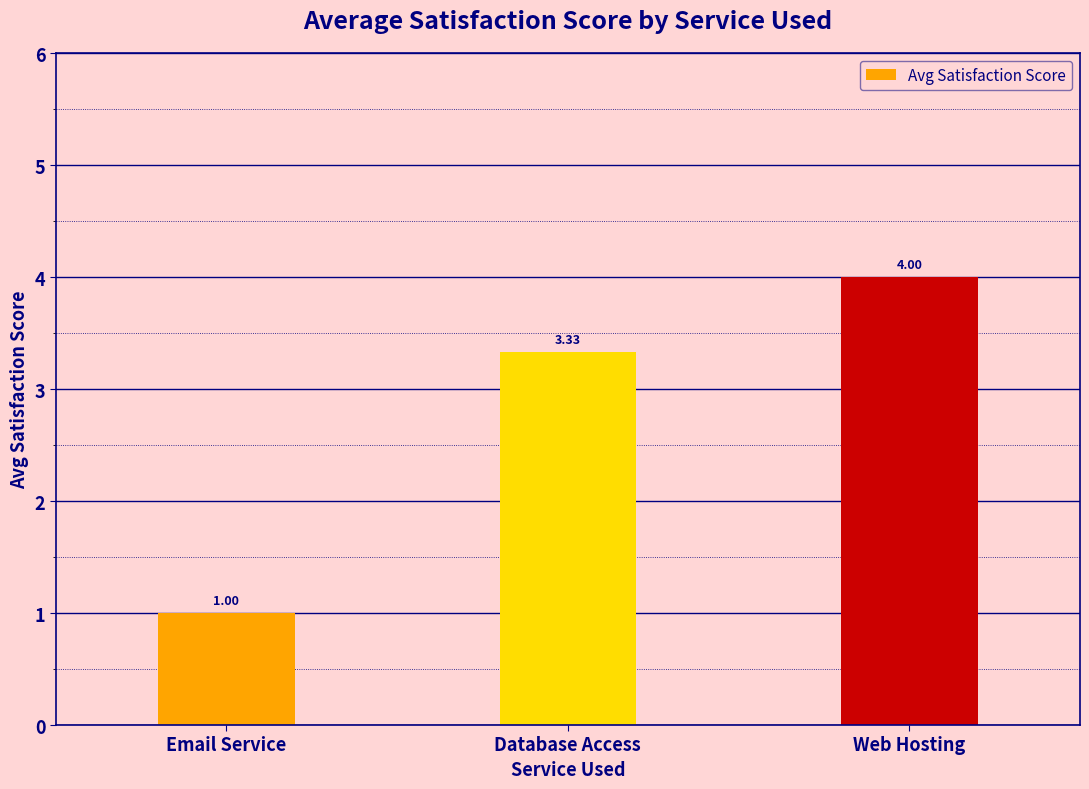

What is the smallest value displayed?

1.0